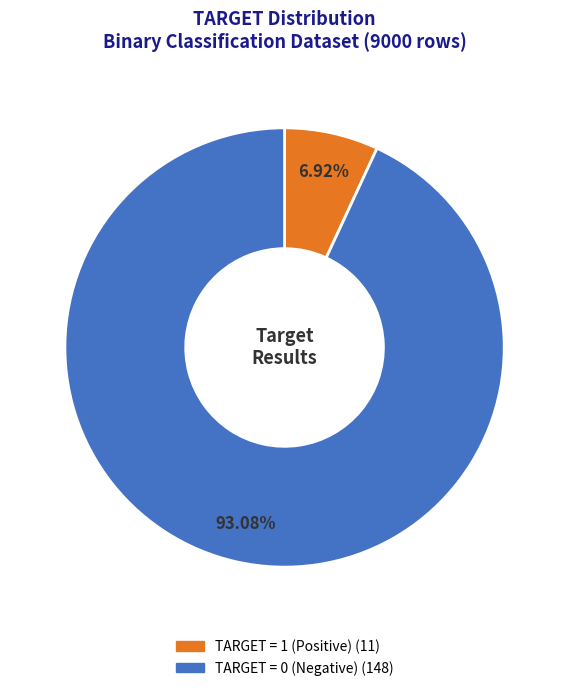

Is there a majority slice in this chart?

Yes